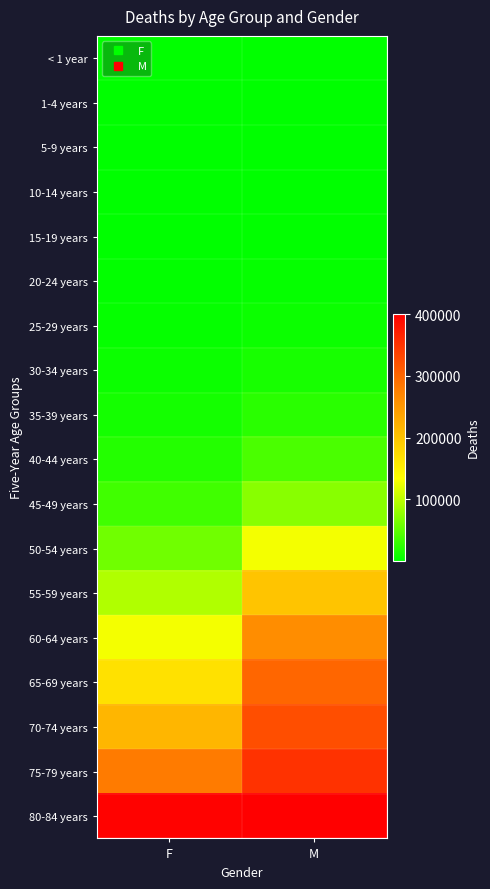

How many series are shown in this chart?

18